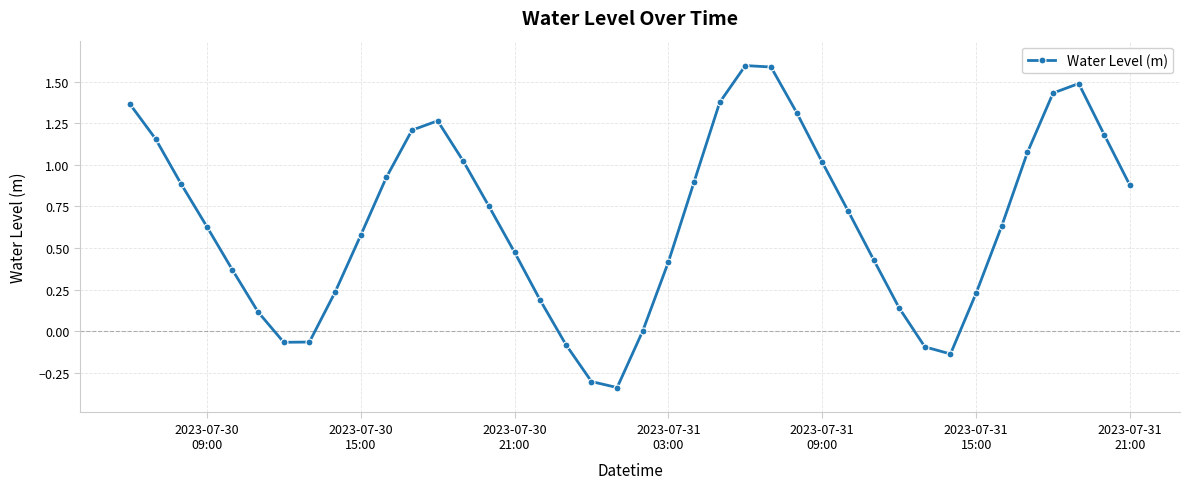

What is the greatest value displayed?

1.6